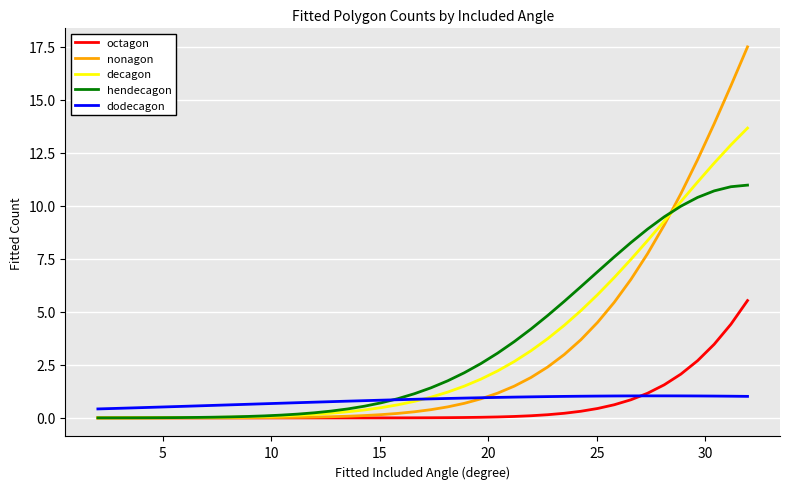

Rank the series by their maximum value, from highest to lowest.

nonagon, decagon, hendecagon, octagon, dodecagon